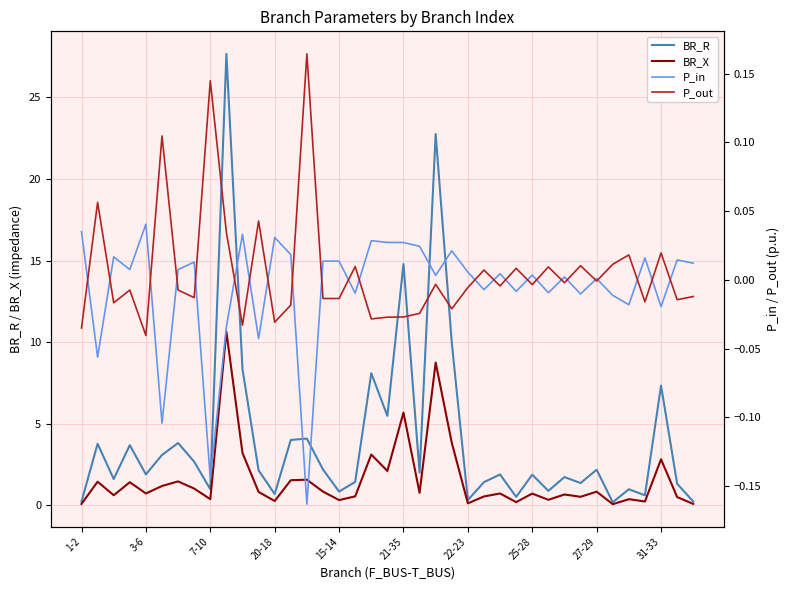

Where is BR_R nearest to the value 13?

21-35